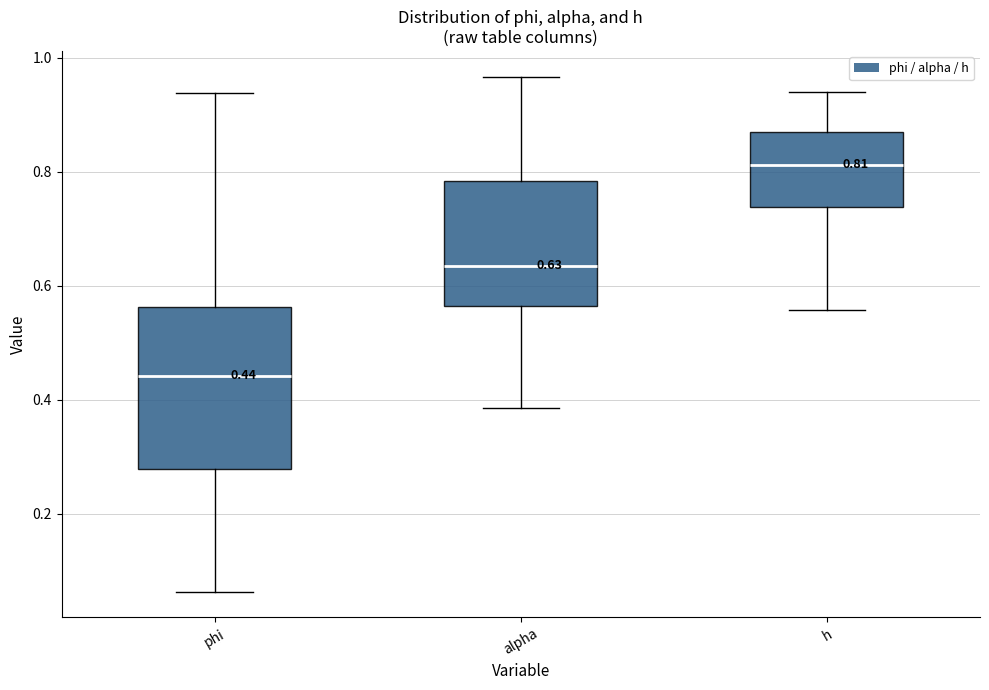

Comparing the boxes themselves (not the whiskers), which one is the tallest?

phi